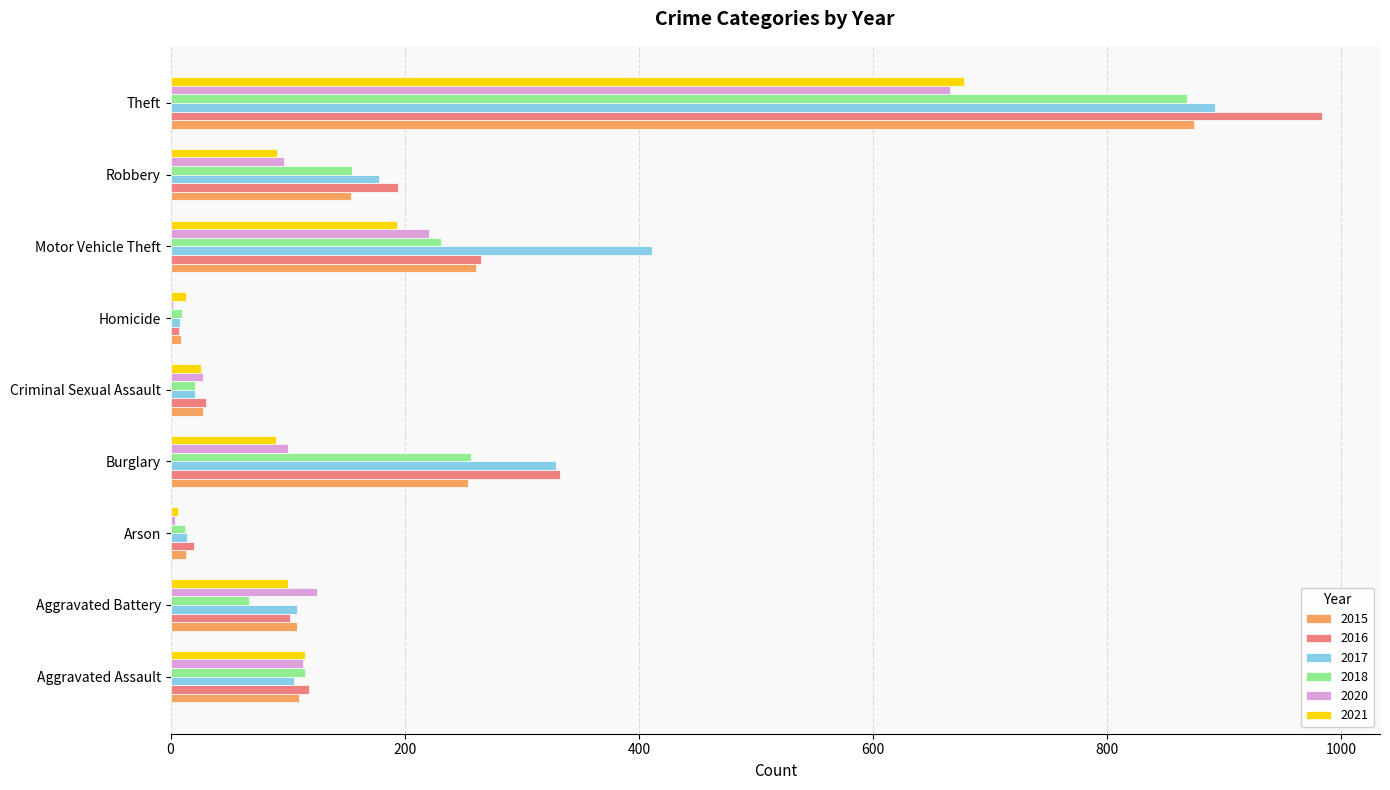

How many series are shown in this chart?

6